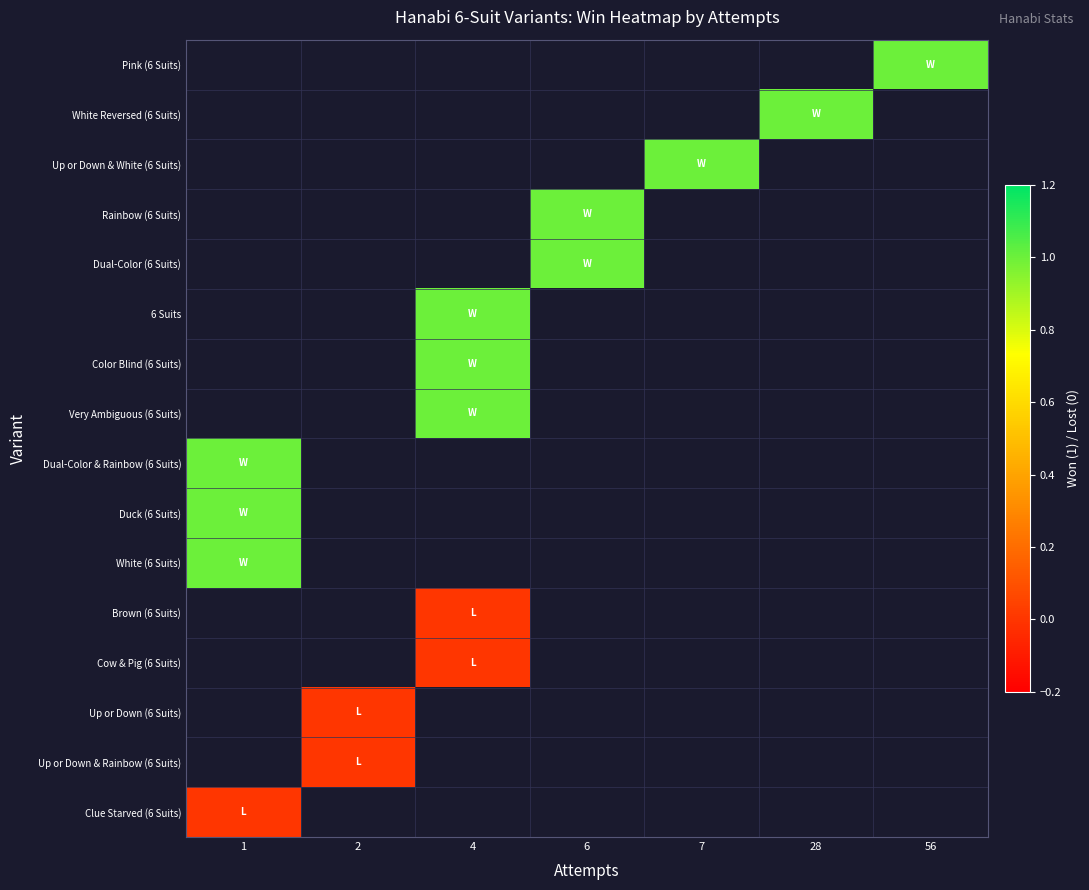

Is the value of Cow & Pig (6 Suits) at 6 greater than the value of Pink (6 Suits) at 56?

No